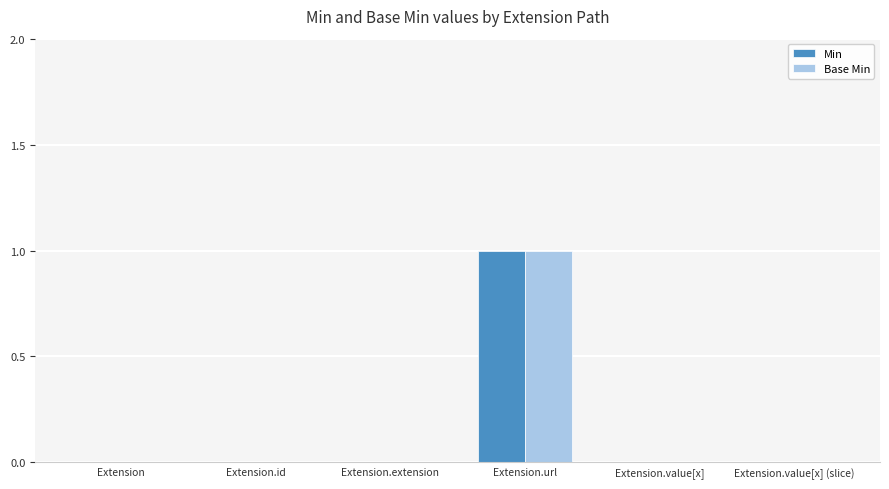

Does the chart contain stacked bars?

No